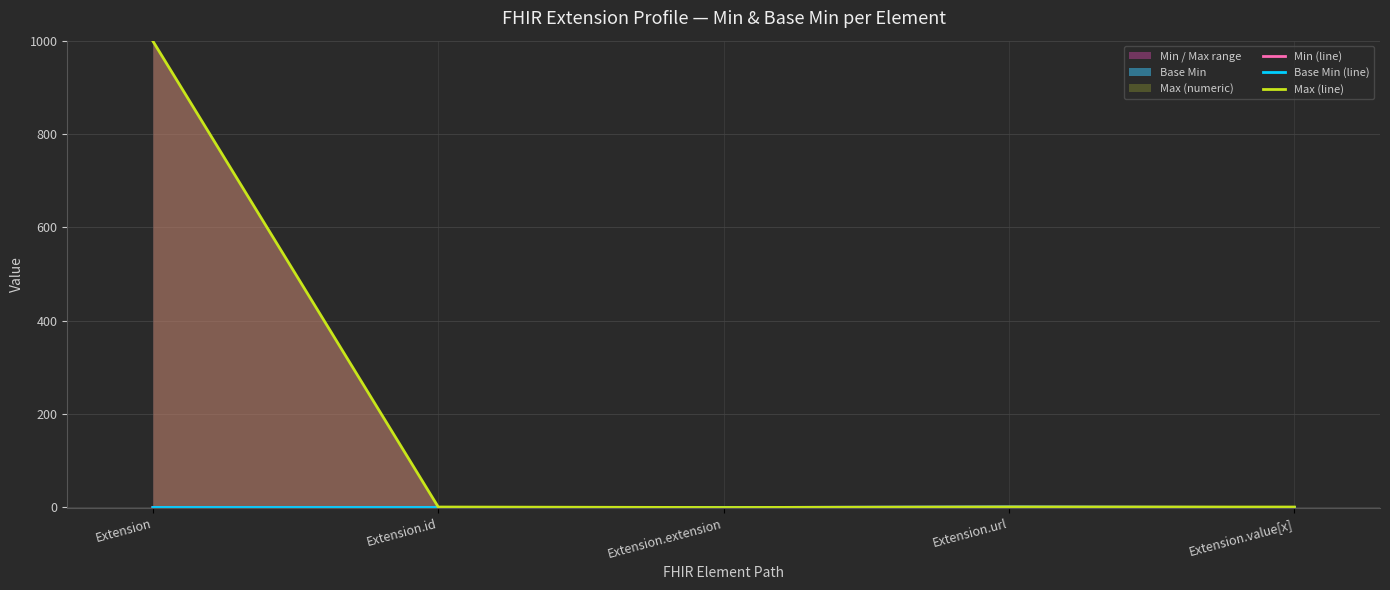

At which label does Max (line) first exceed 1?

Extension